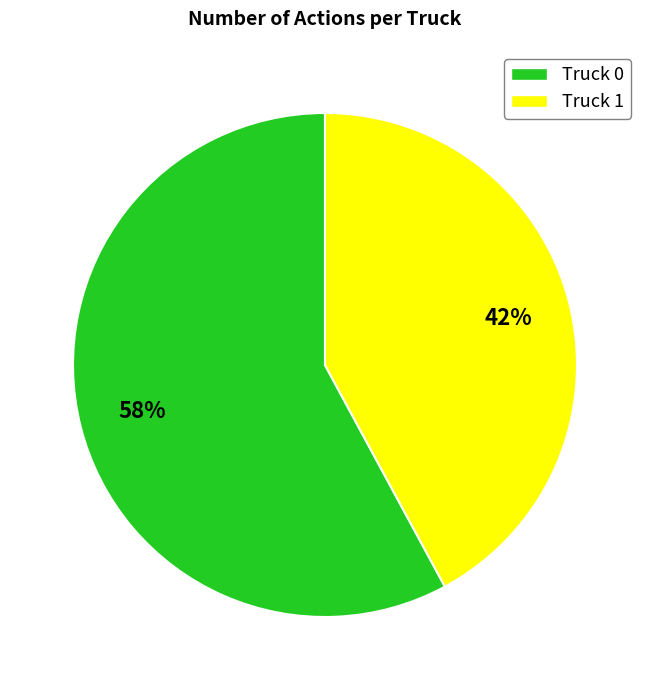

To the nearest percent, what is the difference between the Truck 0 and Truck 1 slice percentages?

16%